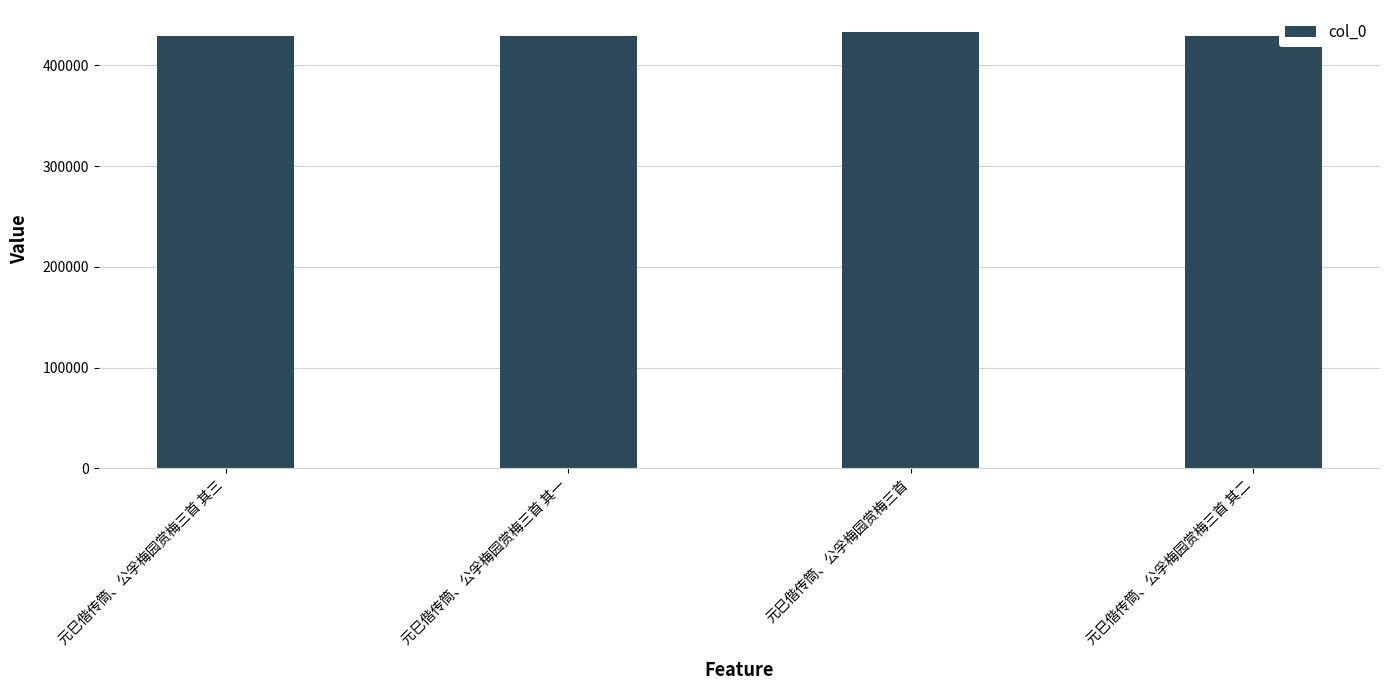

What is the label of the 1st bar from the right?

元巳偕传筒、公孚梅园赏梅三首 其二